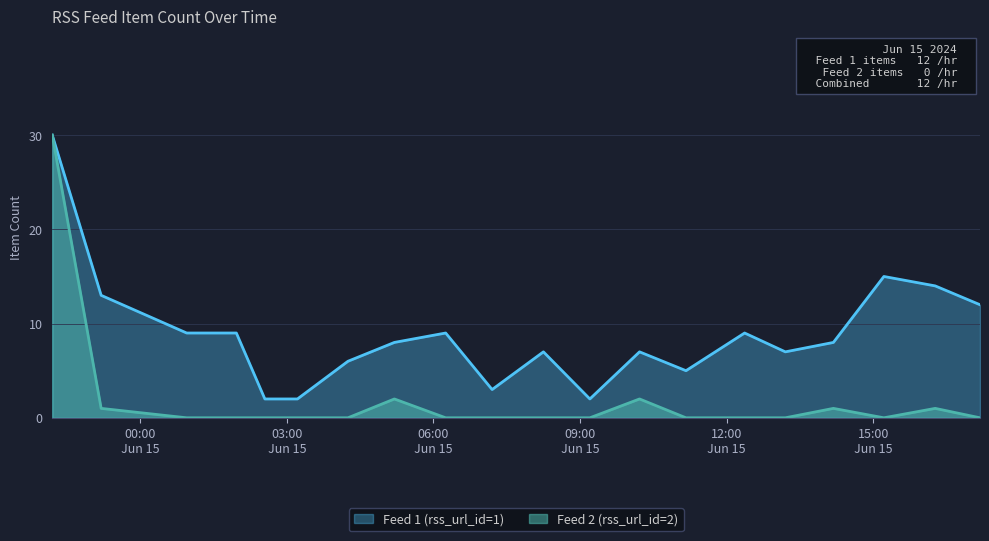

Where is Feed 2 (rss_url_id=2) nearest to the value 15?

2024-06-15 05:12